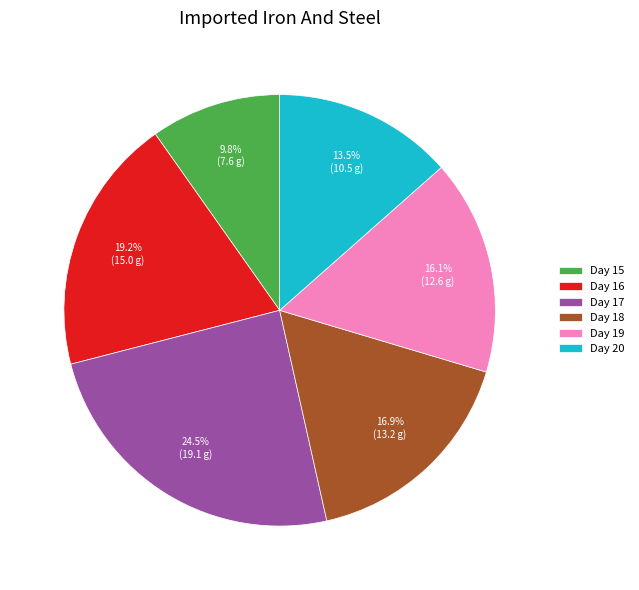

Which category has the biggest portion of the pie?

Day 17